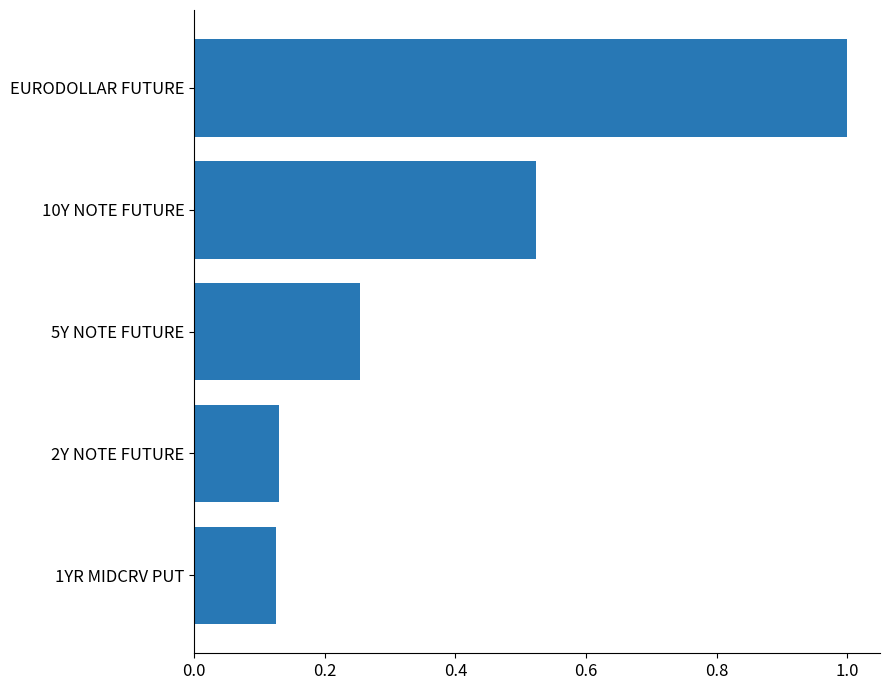

What is the difference between the second highest and second lowest values?

0.4